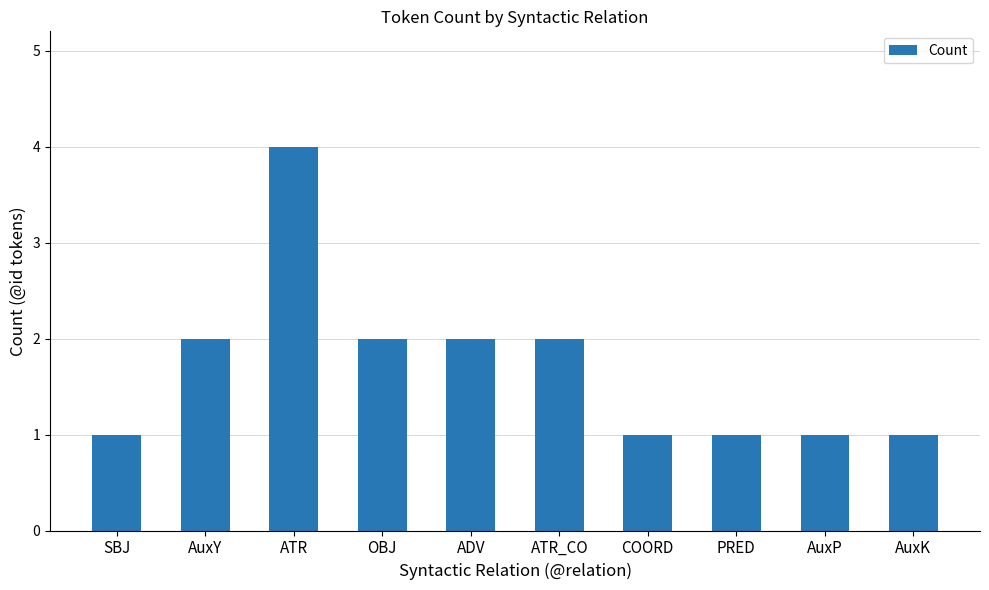

The chart shows a value of 1 at COORD. True or false?

True